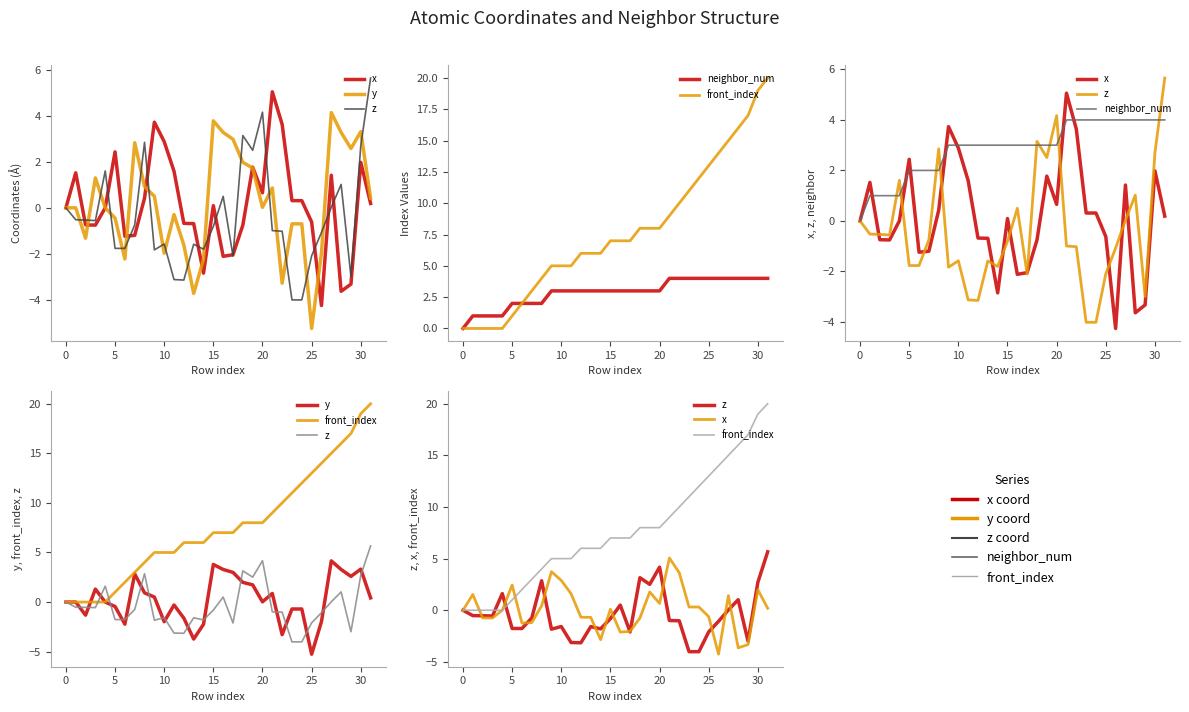

Which series has the widest spread of values?

front_index